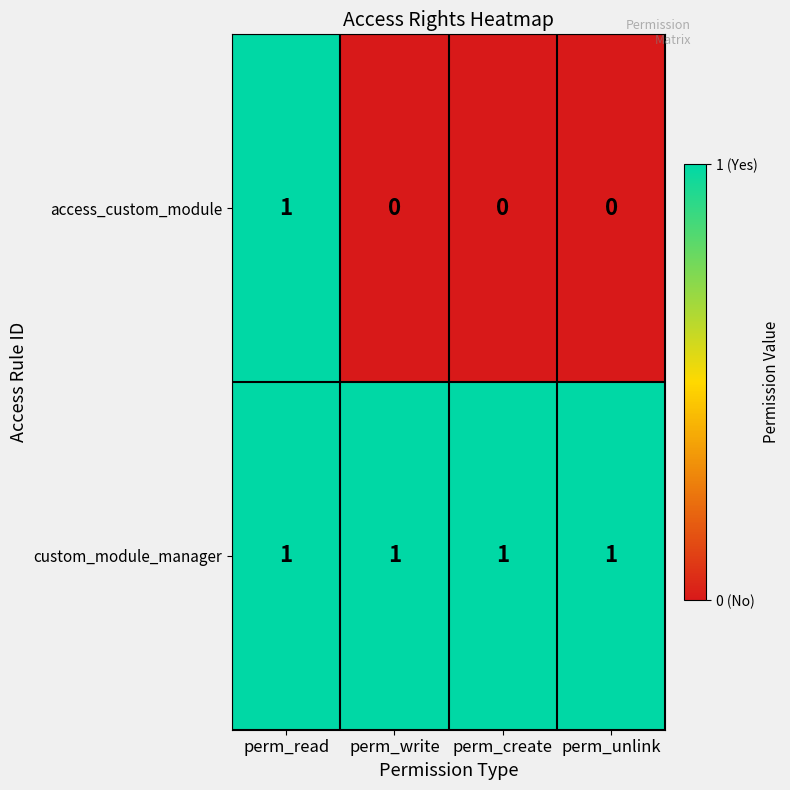

At how many categories does at least one series exceed 0?

4